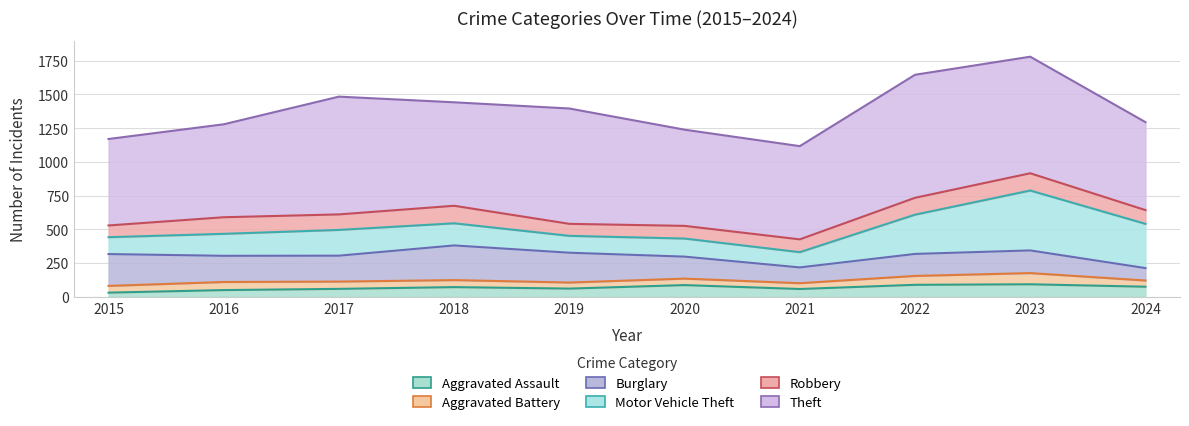

What is the difference between the Burglary values at 2021 and 2024?

25